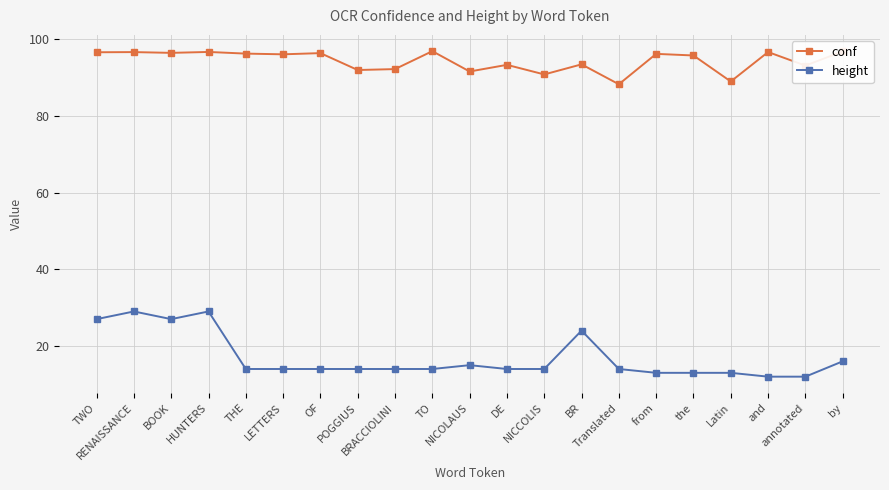

What is the greatest value displayed?

96.9